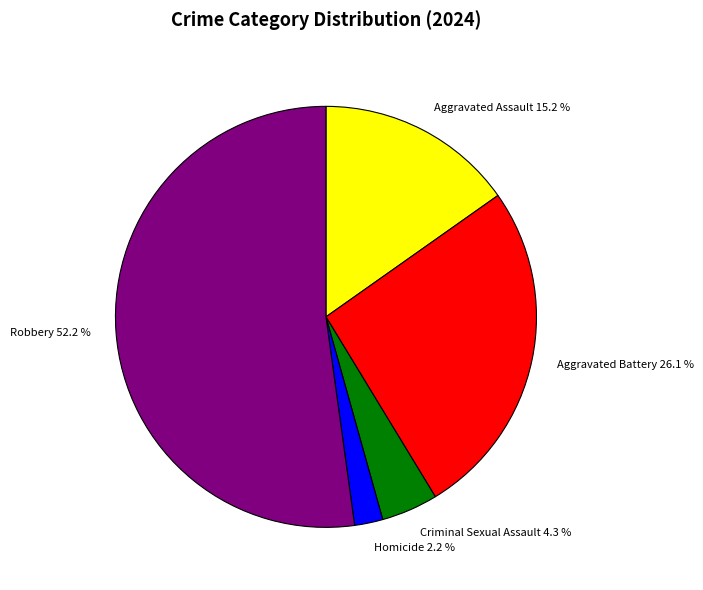

To the nearest percent, what portion does Robbery represent?

52%